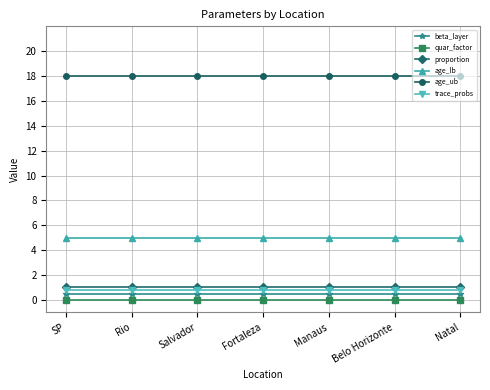

Reading left to right, extract all data points from this chart.

beta_layer: SP=0.5	Rio=0.5	Salvador=0.5	Fortaleza=0.5	Manaus=0.5	Belo Horizonte=0.5	Natal=0.5
quar_factor: SP=0.0	Rio=0.0	Salvador=0.0	Fortaleza=0.0	Manaus=0.0	Belo Horizonte=0.0	Natal=0.0
proportion: SP=1.0	Rio=1.0	Salvador=1.0	Fortaleza=1.0	Manaus=1.0	Belo Horizonte=1.0	Natal=1.0
age_lb: SP=5.0	Rio=5.0	Salvador=5.0	Fortaleza=5.0	Manaus=5.0	Belo Horizonte=5.0	Natal=5.0
age_ub: SP=18.0	Rio=18.0	Salvador=18.0	Fortaleza=18.0	Manaus=18.0	Belo Horizonte=18.0	Natal=18.0
trace_probs: SP=0.8	Rio=0.8	Salvador=0.8	Fortaleza=0.8	Manaus=0.8	Belo Horizonte=0.8	Natal=0.8